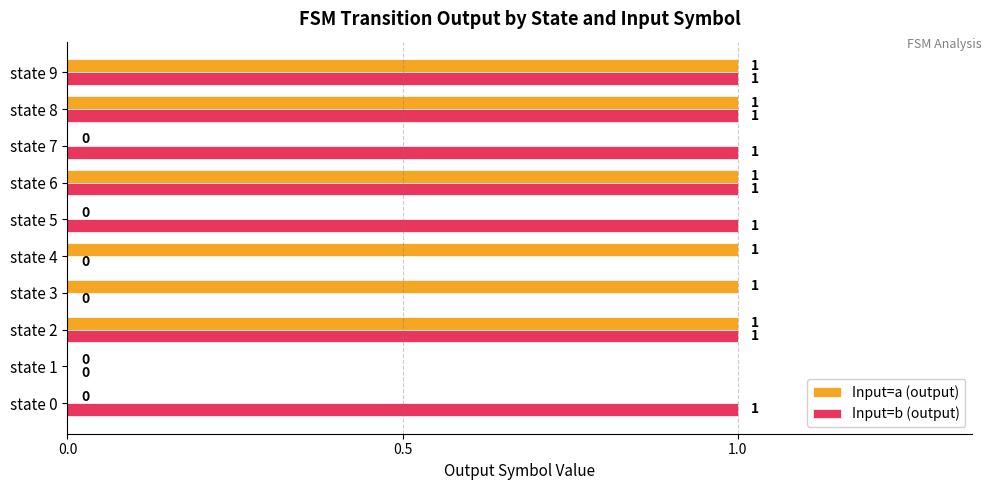

Is it true that Input=b (output) equals 2 at state 9?

False